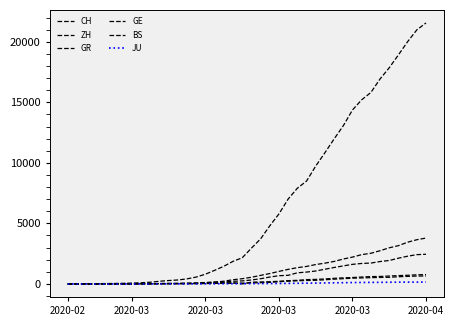

How many interior local valleys does the BS series have?

1